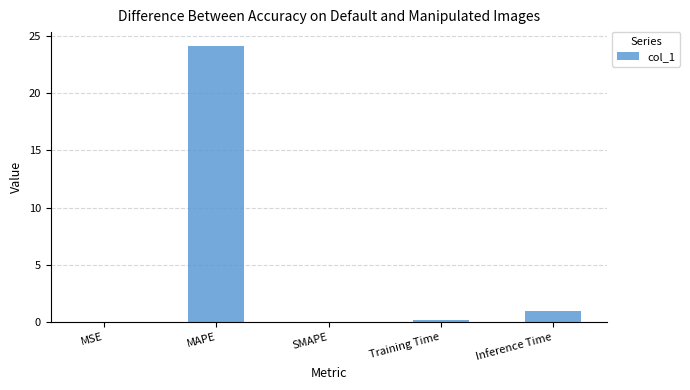

The value at Inference Time is 1.0. True or false?

True